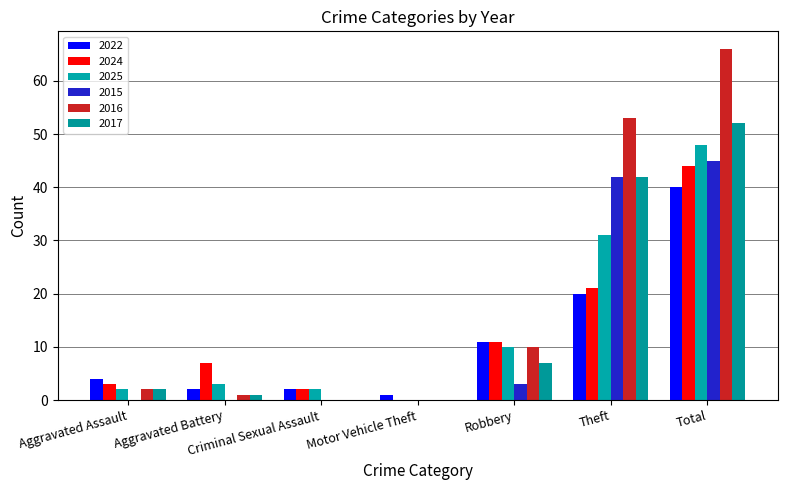

At which category is the sum across all series the highest?

Total